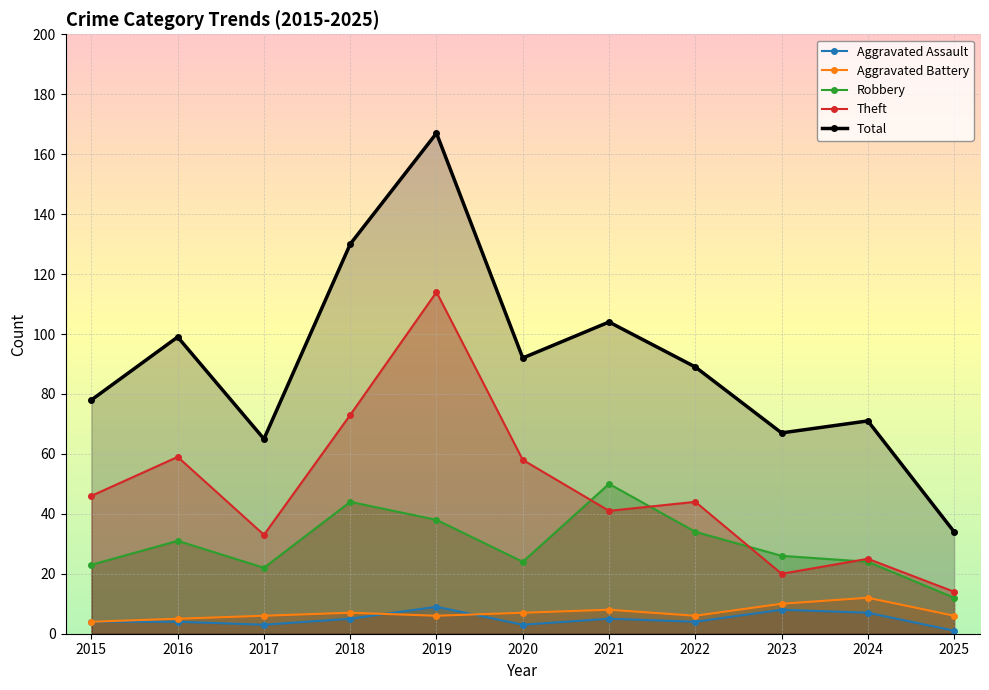

Where does the Robbery series first go above 26?

2016